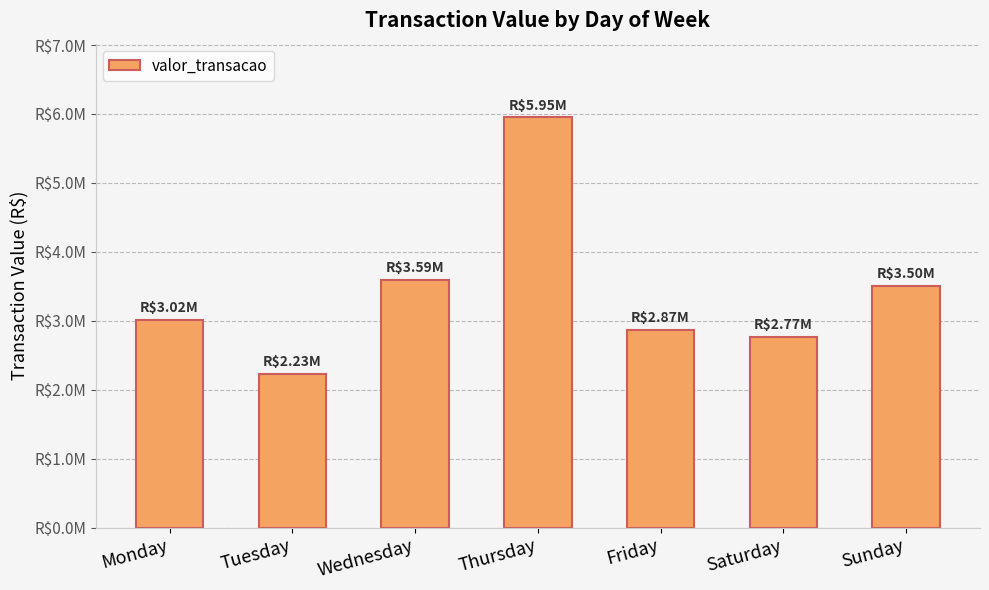

Are the bars horizontal?

No